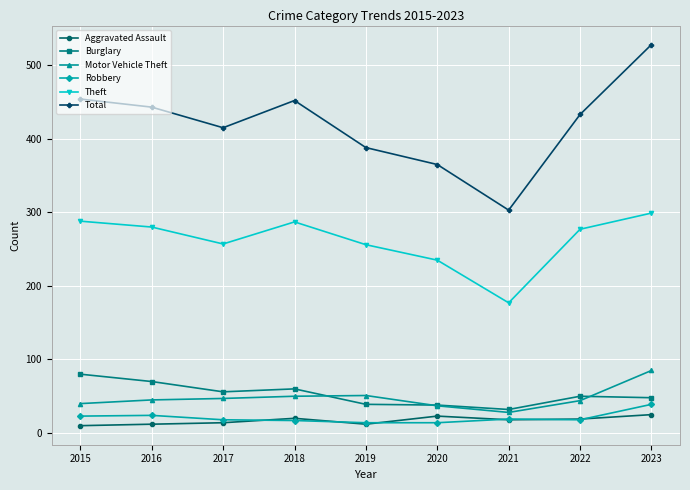

Does the chart display data point markers on the line(s)?

Yes